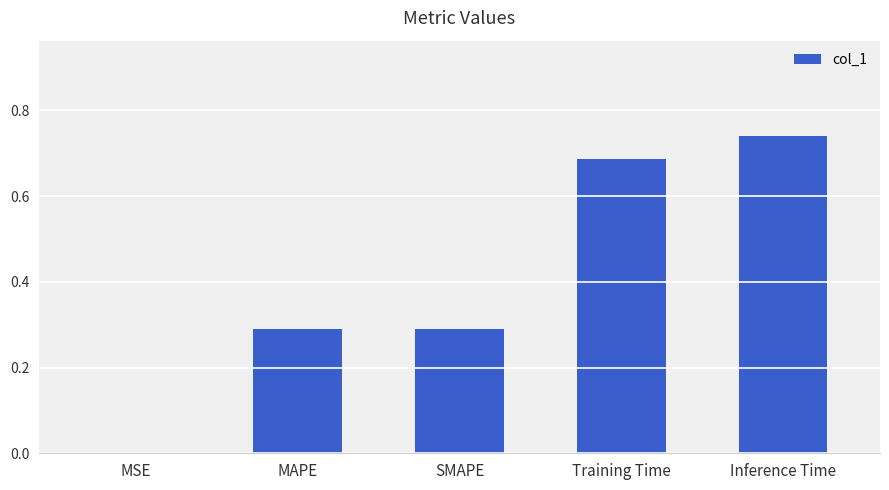

What is the difference between the values at Inference Time and Training Time?

0.1